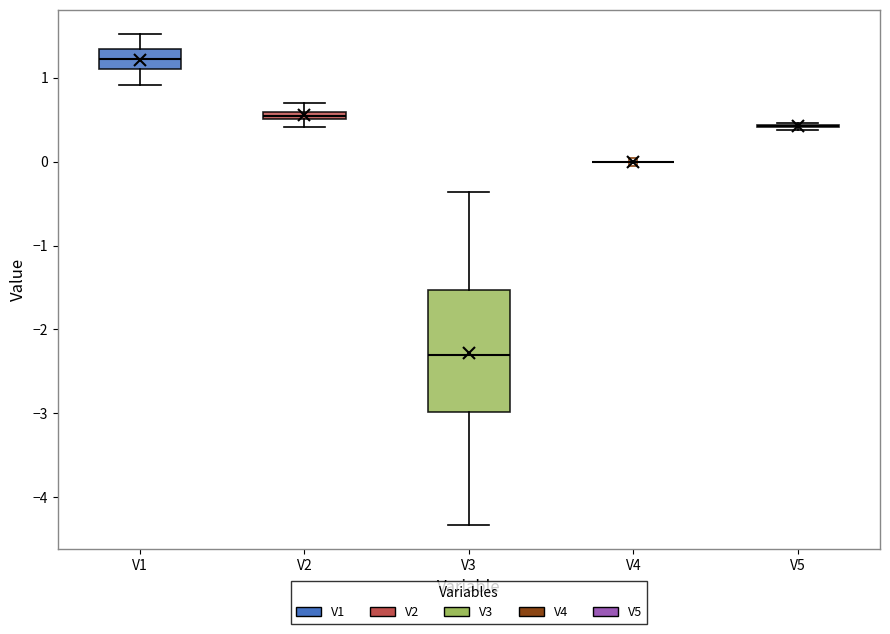

Which box is the tallest, from its lower edge to its upper edge?

V3